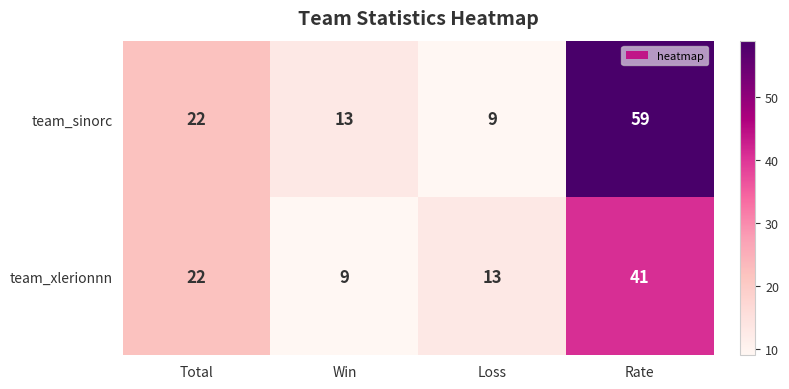

What is the average value of the team_xlerionnn series?

21